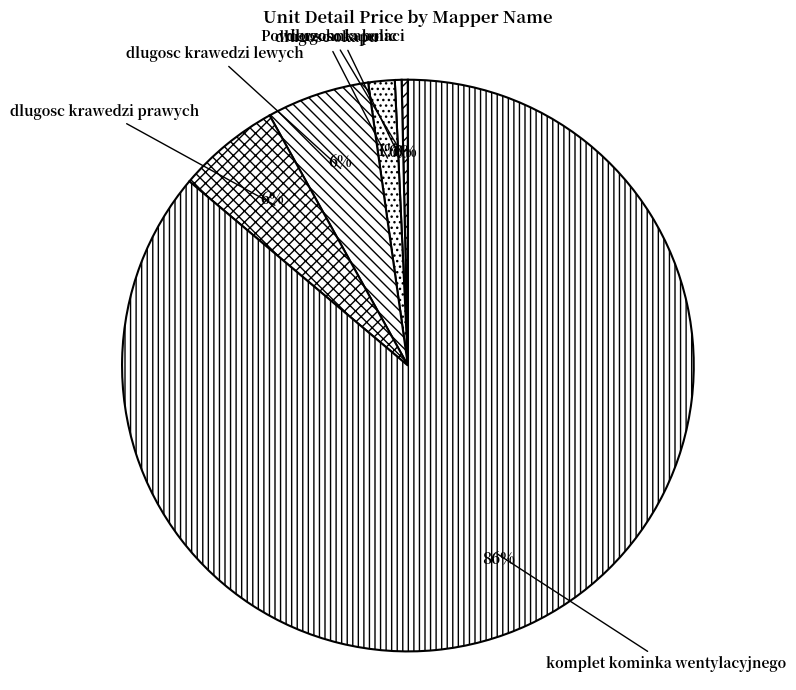

Do Powierzchnia polaci and dlugosc kalenic together represent more than half of the pie?

No